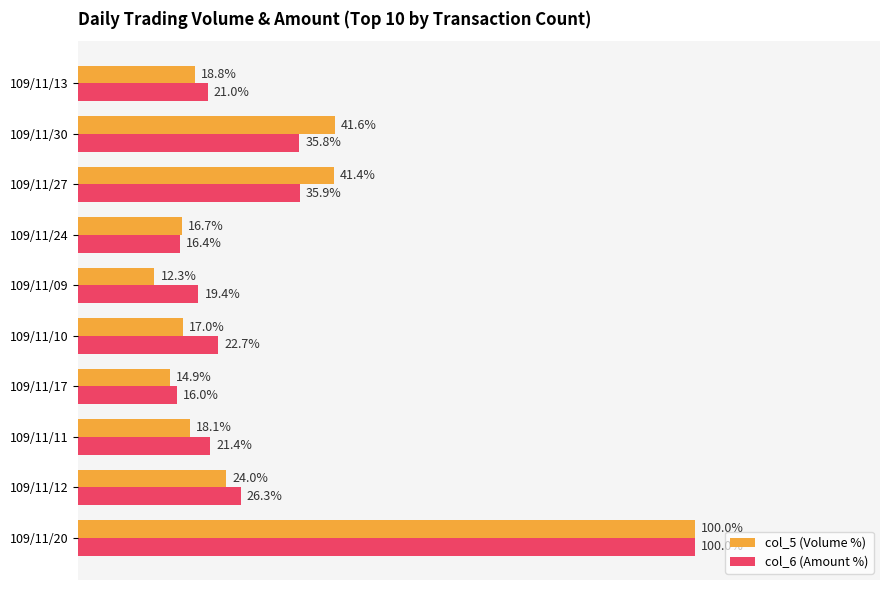

Rank the series by their average value, from highest to lowest.

col_6 (Amount %), col_5 (Volume %)